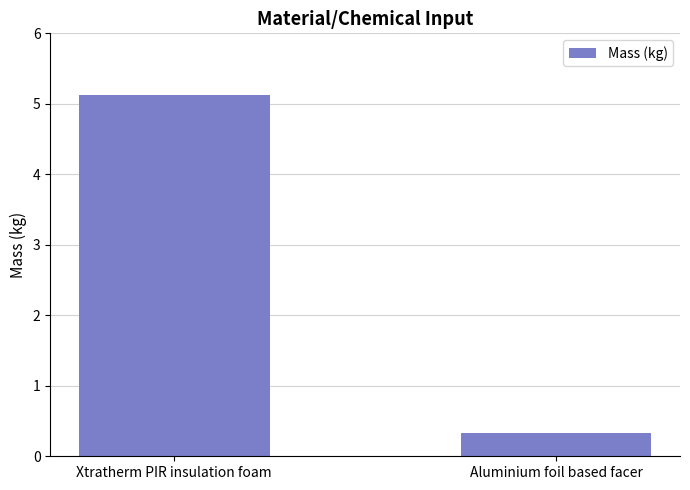

What is the average value?

2.7